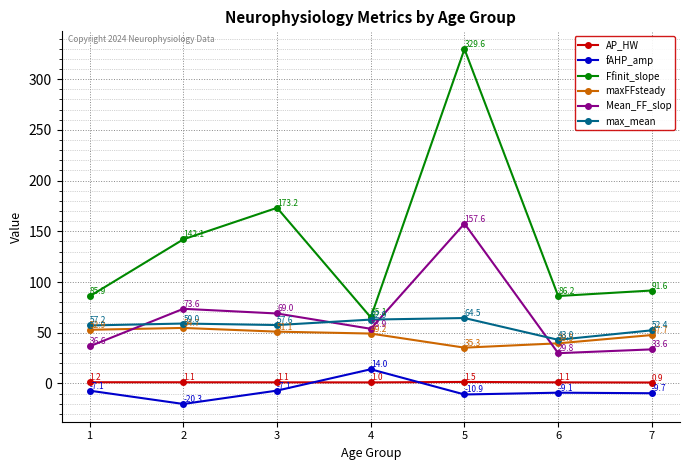

Which series changed the most between 1 and 3?

Ffinit_slope